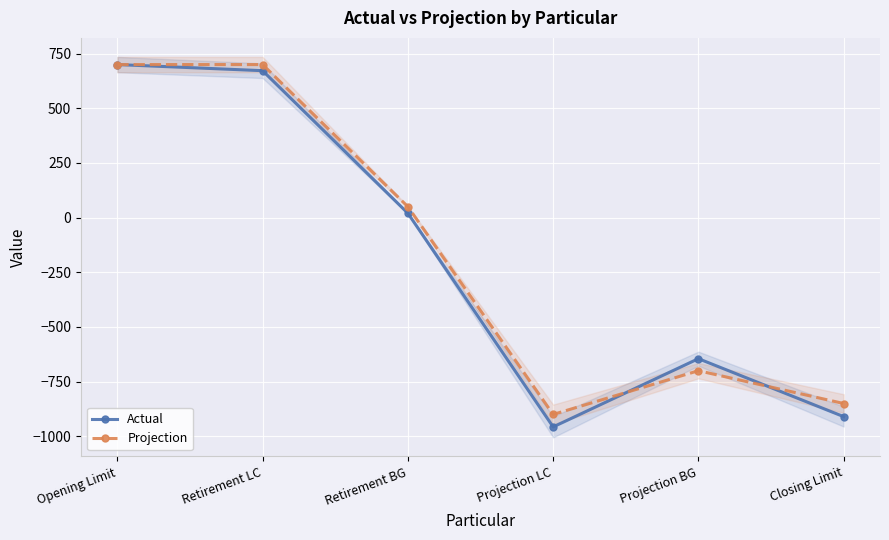

Between Retirement BG and Projection BG, which series saw the biggest shift?

Projection